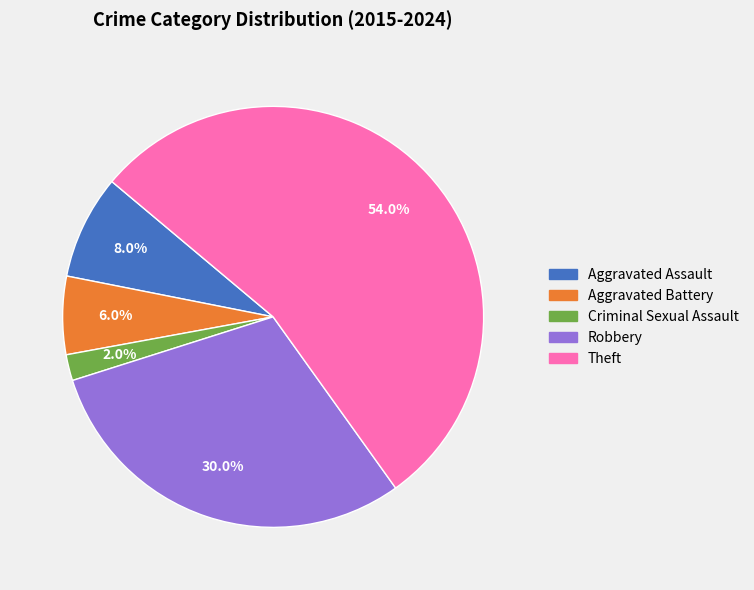

To the nearest percent, what is the difference between the Aggravated Assault and Theft slice percentages?

46%